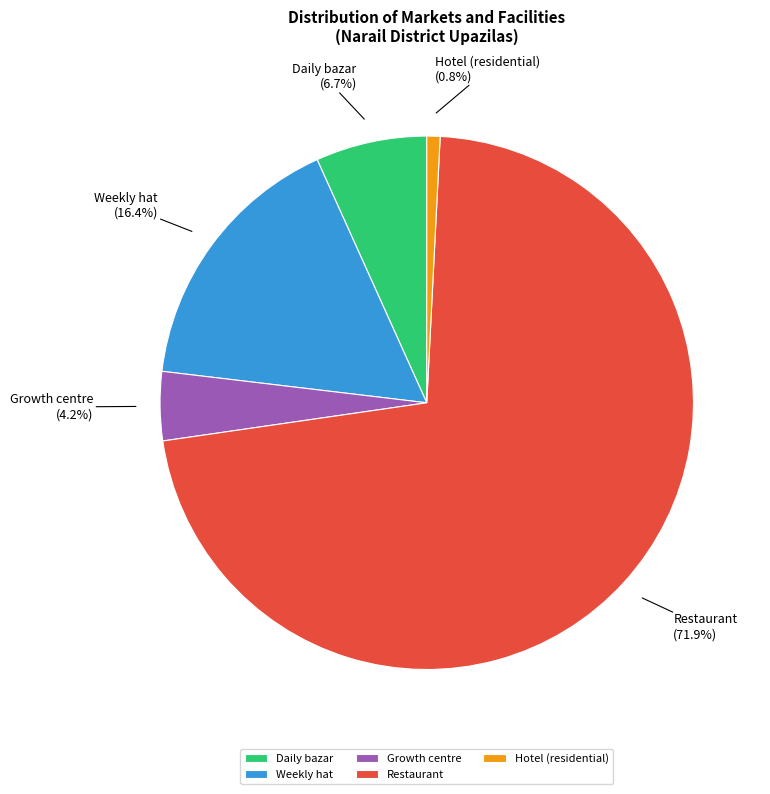

Count the number of slices in the pie.

5